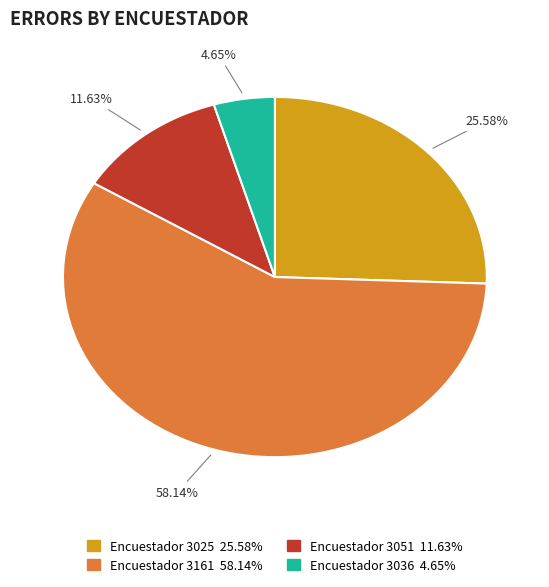

To the nearest percent, what is the average slice percentage?

25%